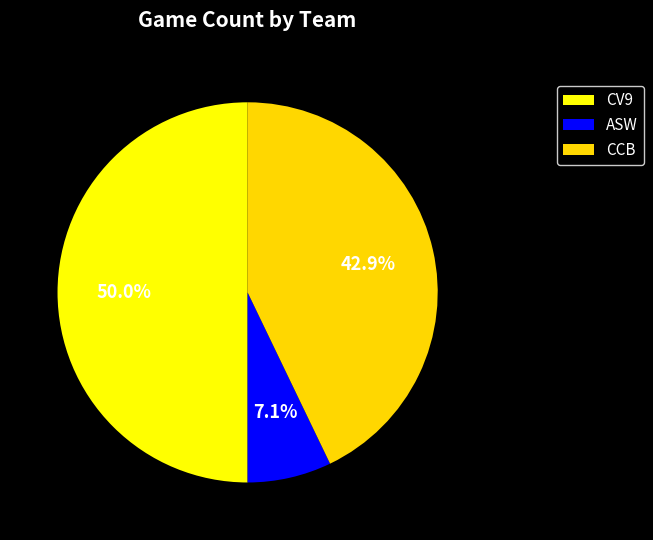

Approximately how many times larger is the value at CV9 compared to ASW?

7.0